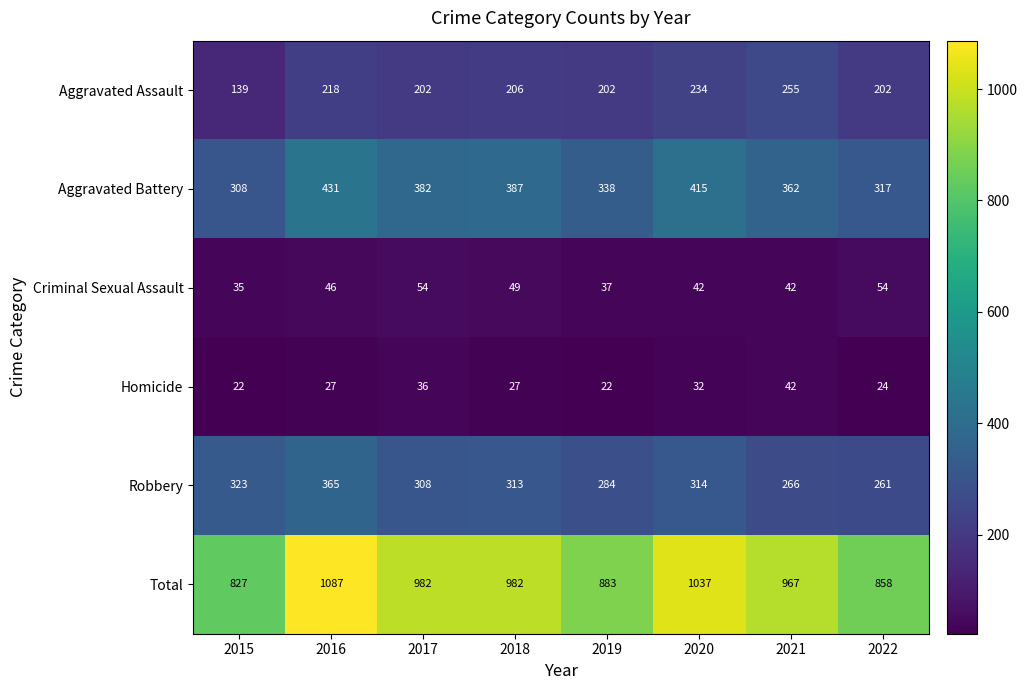

Which series has the largest total across all categories?

Total